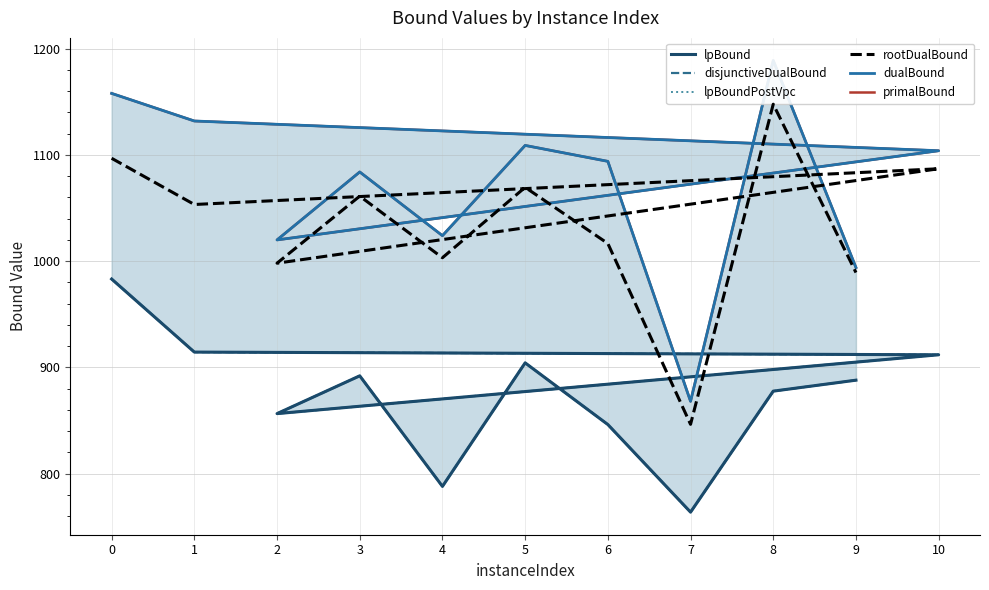

What is the lowest value of the lpBound series?

763.6